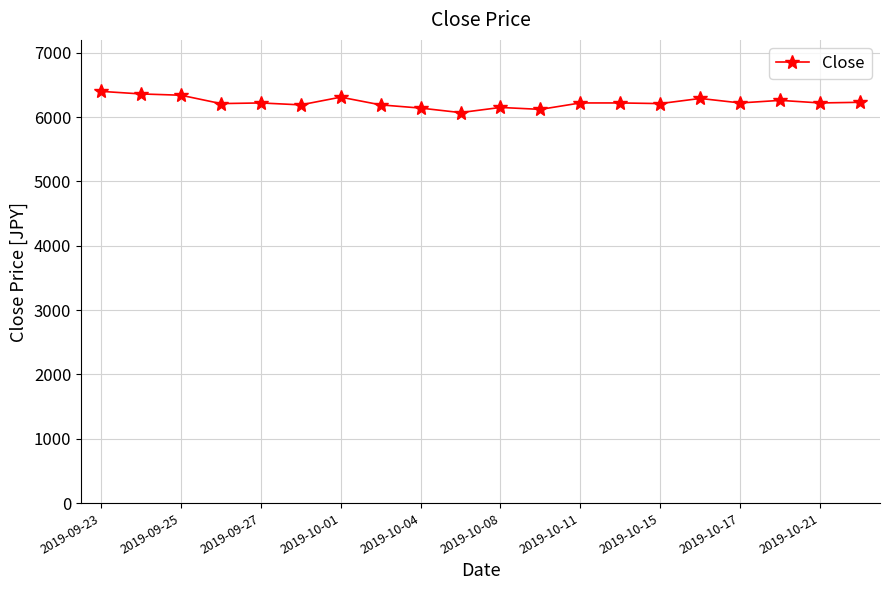

What is the greatest value displayed?

6400